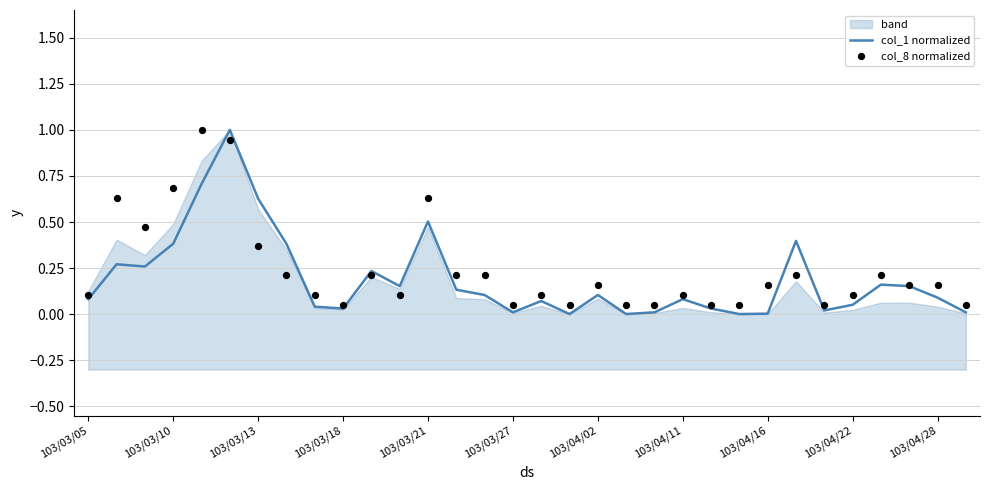

The value of col_1 normalized at 103/04/11 is 0.1. True or false?

True